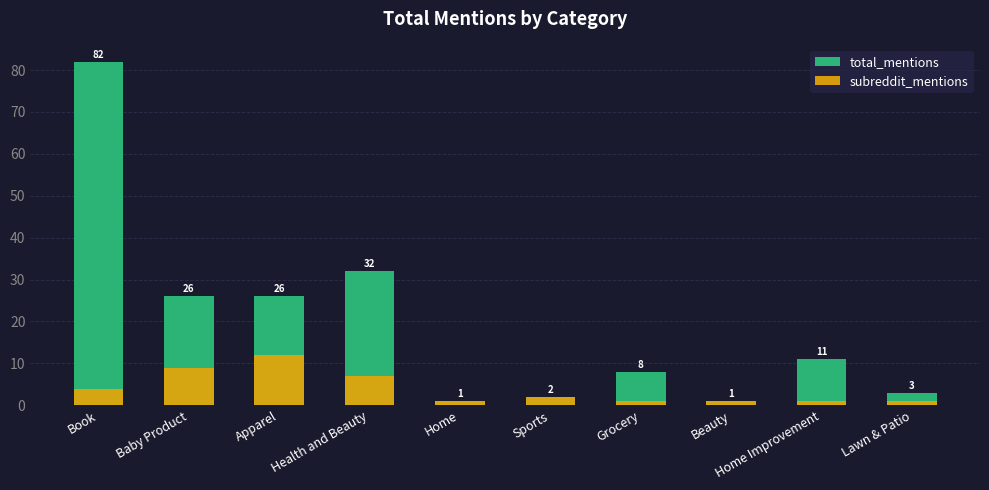

Which category has the highest value in the subreddit_mentions series?

Apparel